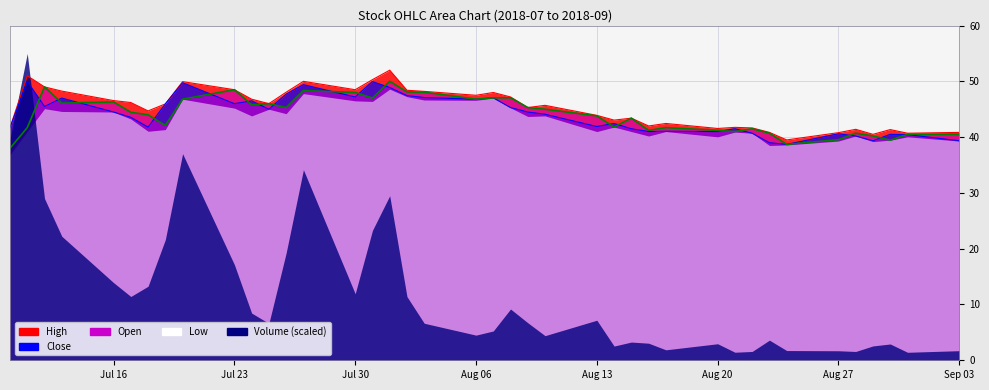

True or false: Volume (scaled) and Low intersect in this chart.

True